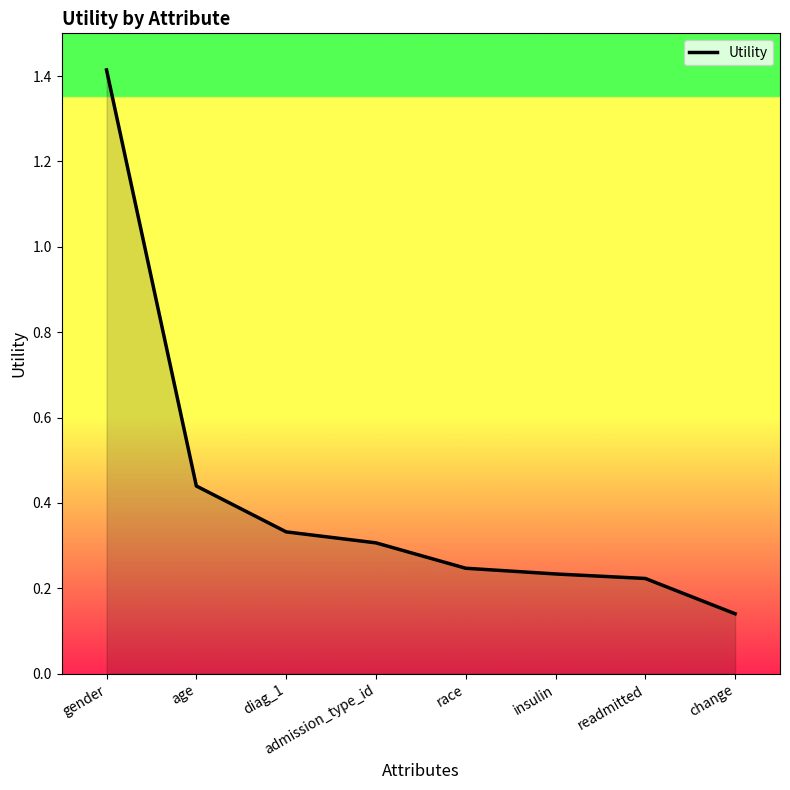

How many categories are shown in the chart?

8